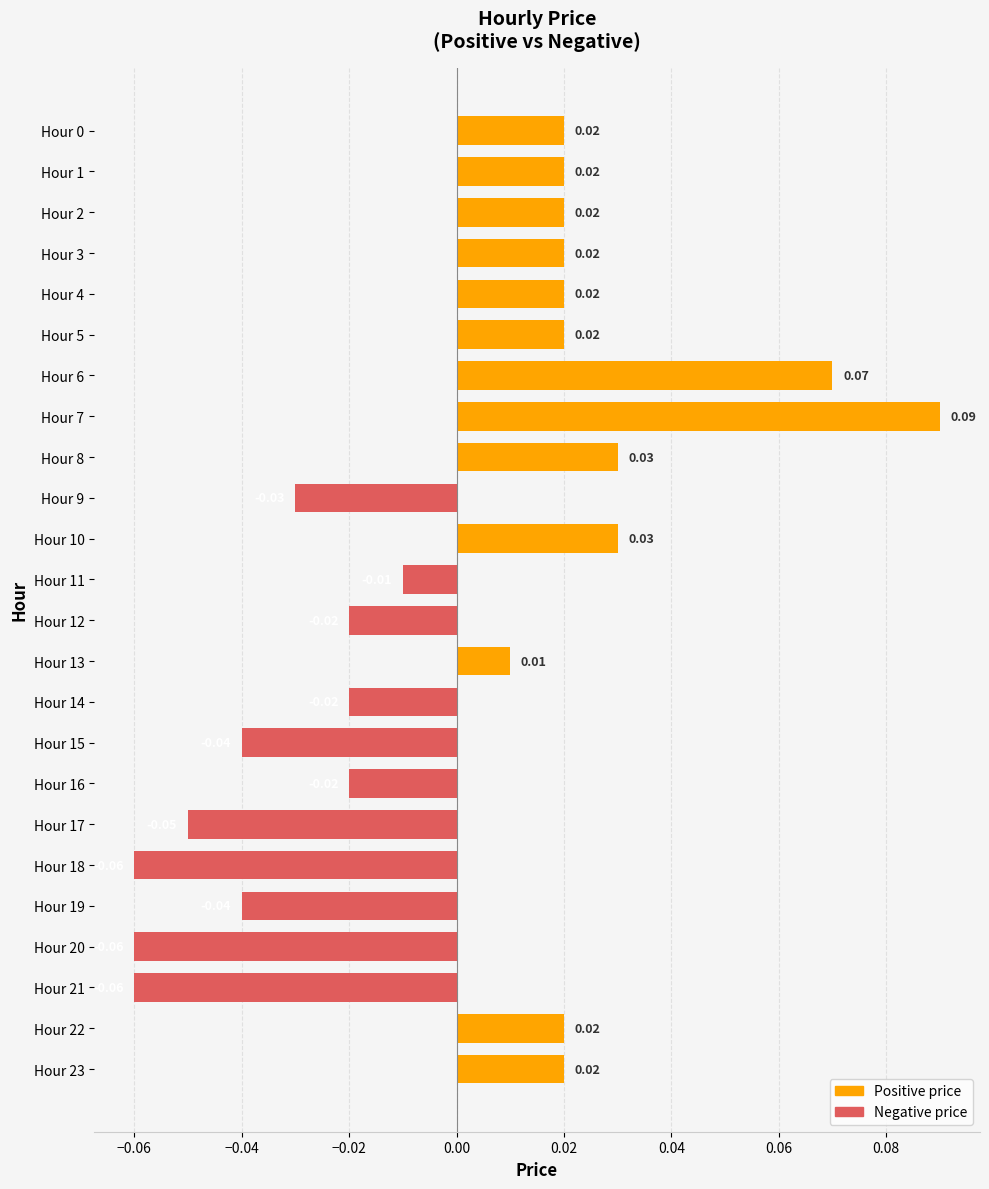

Which has a higher value, Hour 6 or Hour 23?

Hour 6